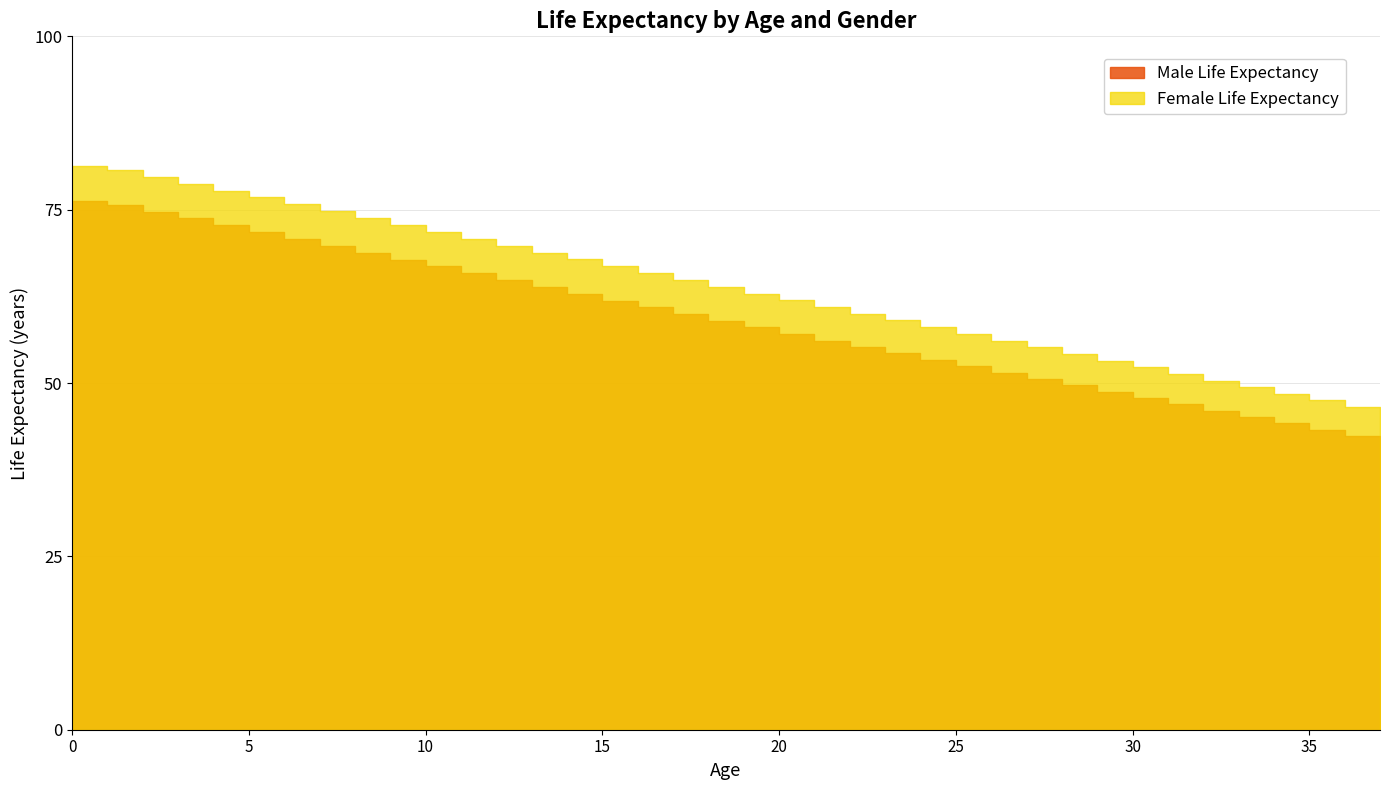

What is the sum of the Male Life Expectancy values at 8 and 31?

115.7